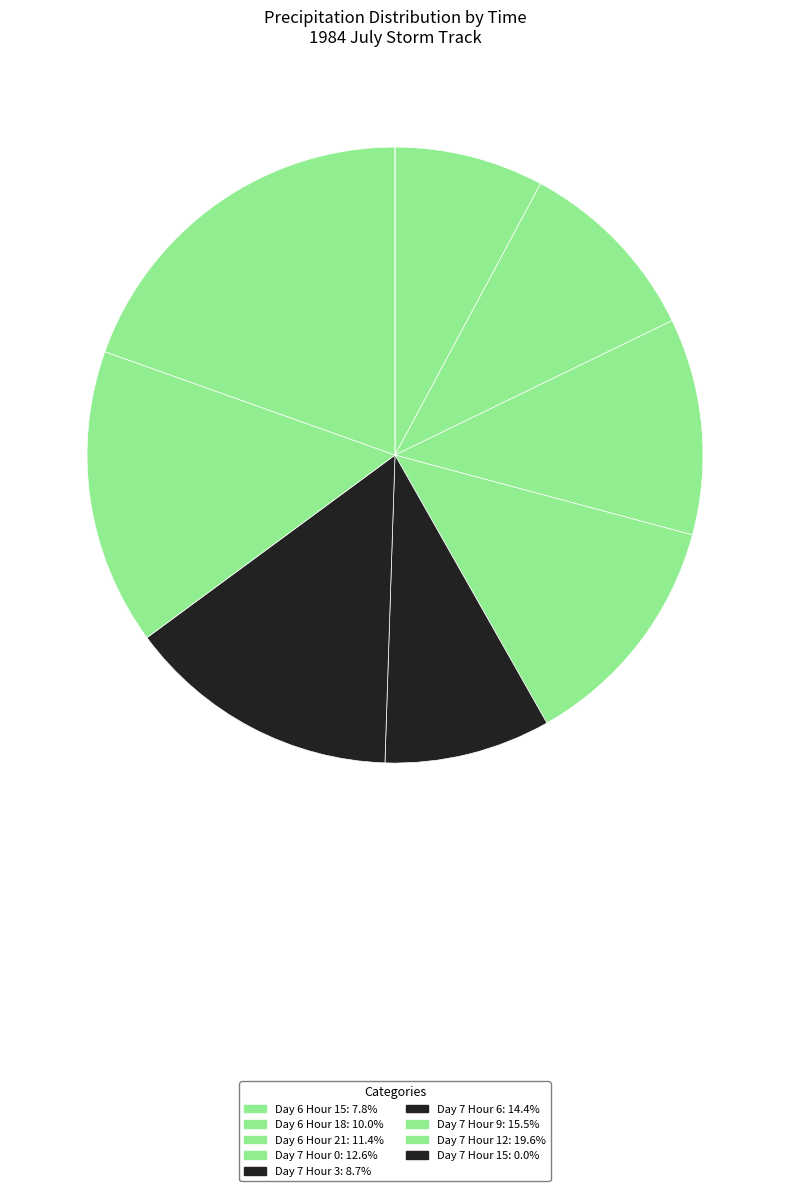

What is the largest slice in the pie chart?

Day 7 Hour 12